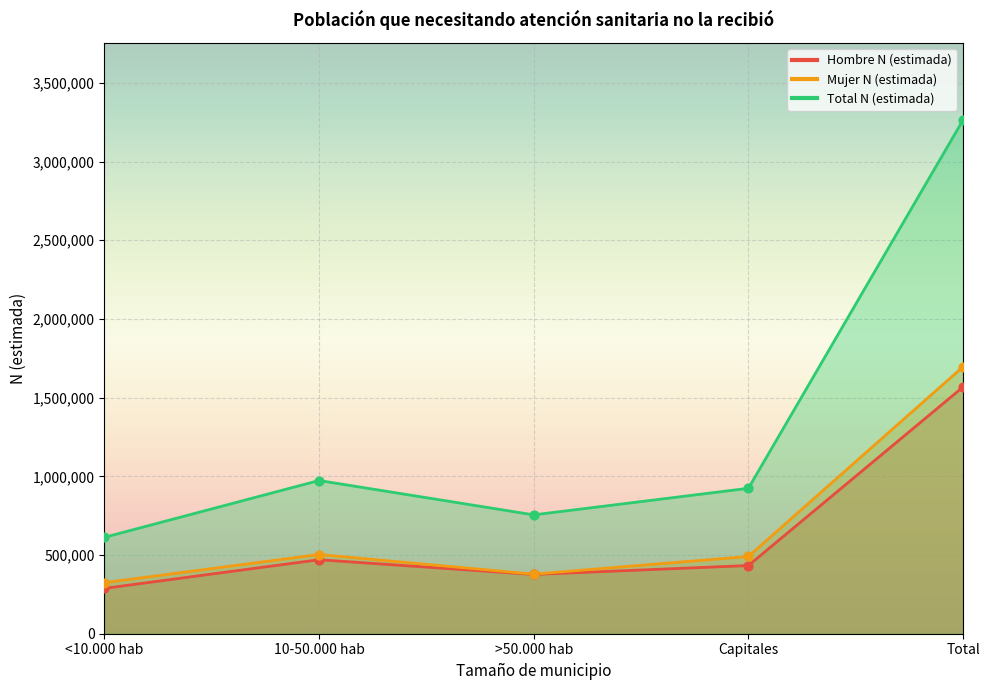

What is the total value across all series at Capitales?

1848186